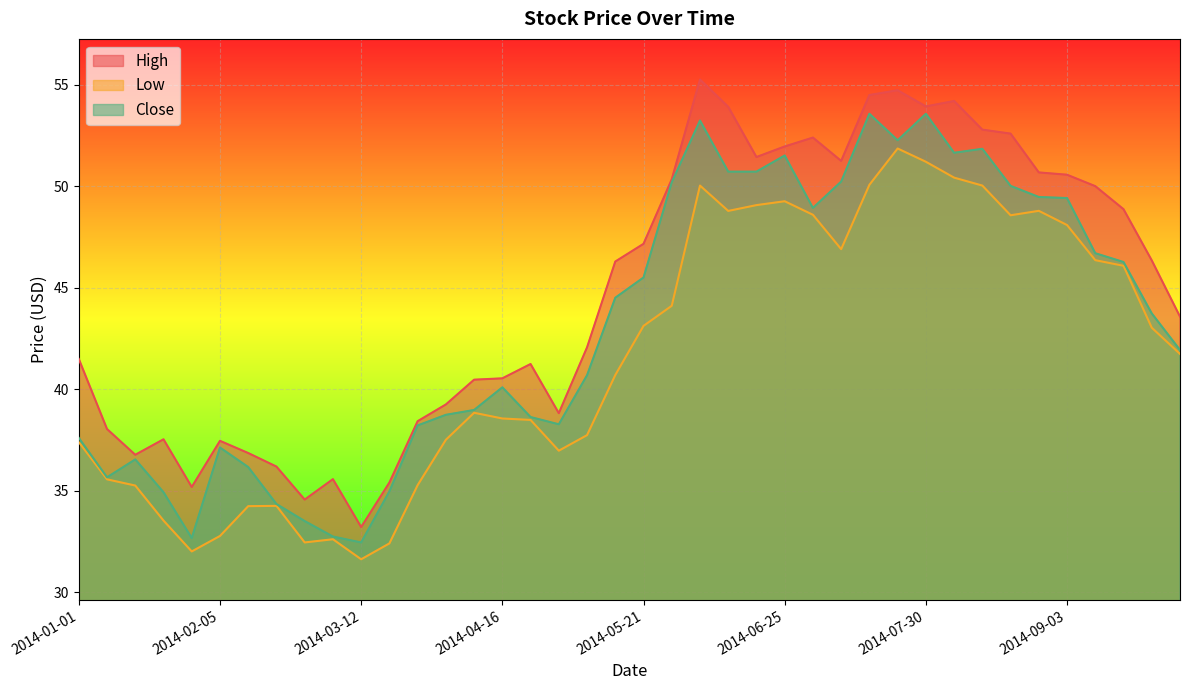

What is the average value of the Close series?

43.2